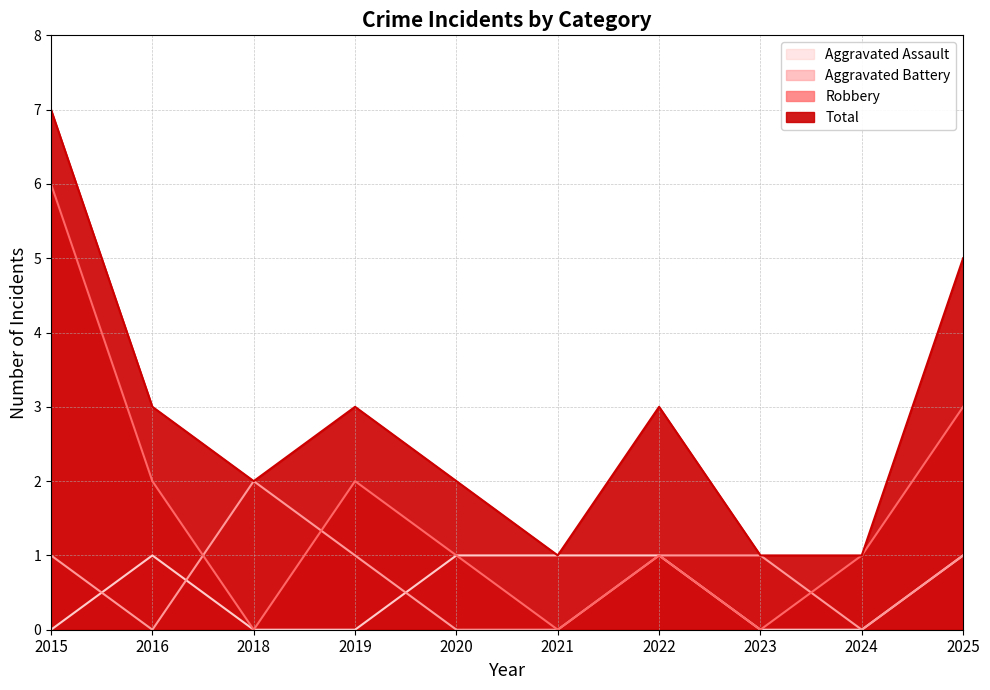

The value of Robbery at 2018 is -3. True or false?

False